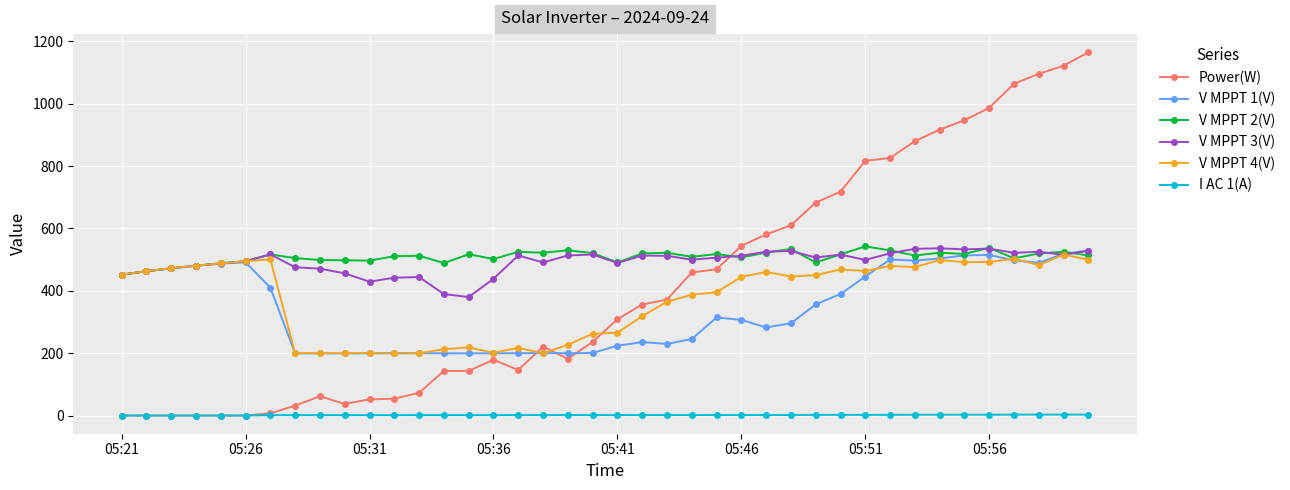

Which series has the widest spread of values?

Power(W)